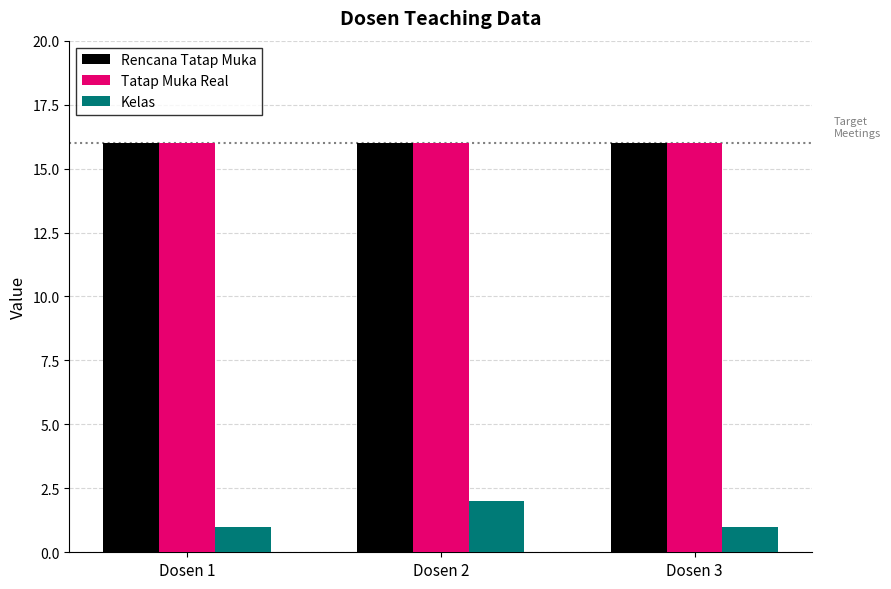

Is it true that Tatap Muka Real equals 16 at Dosen 2?

True